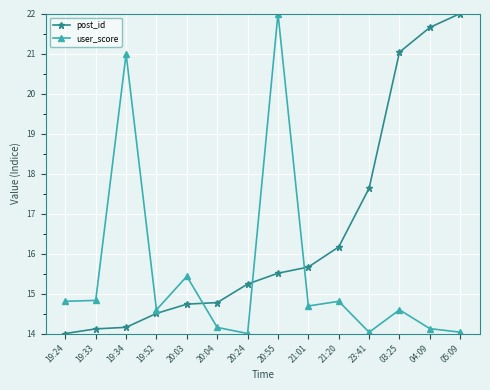

What position from the left is 19:34?

3